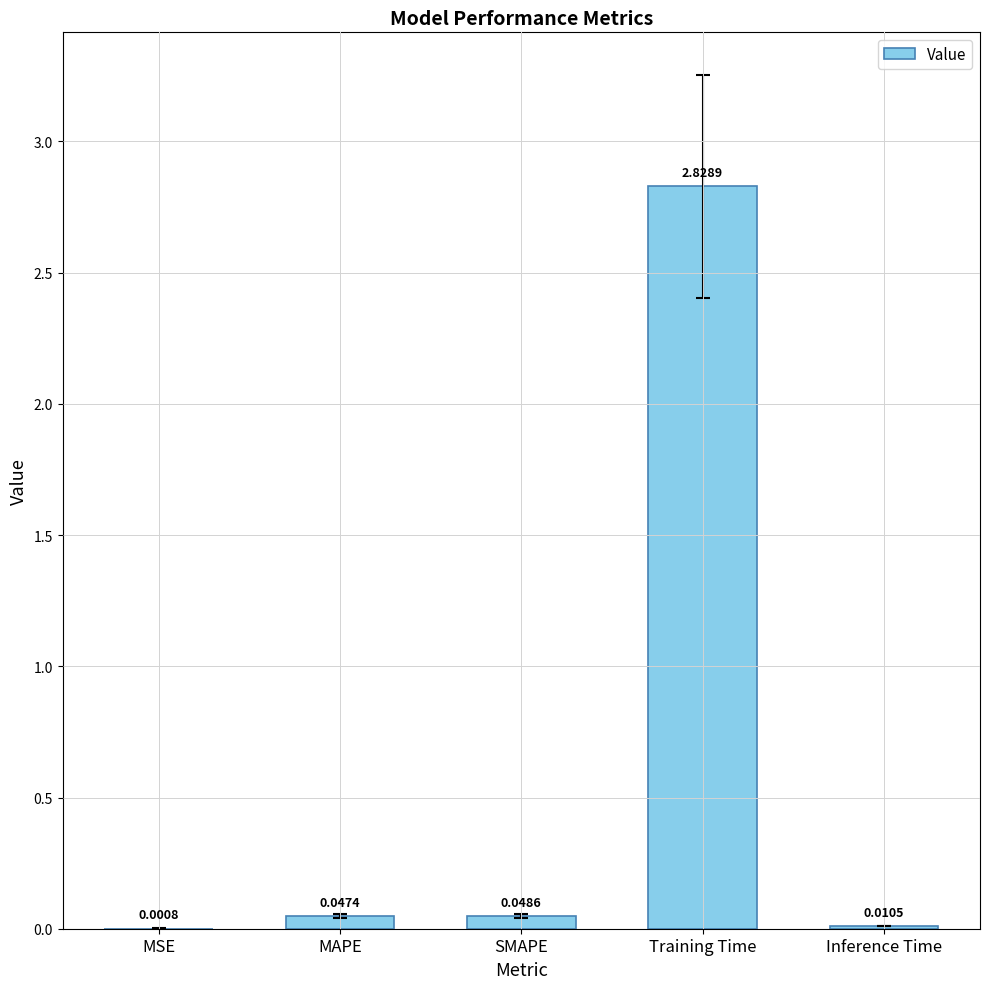

At which category does the chart reach its peak across all series?

Training Time